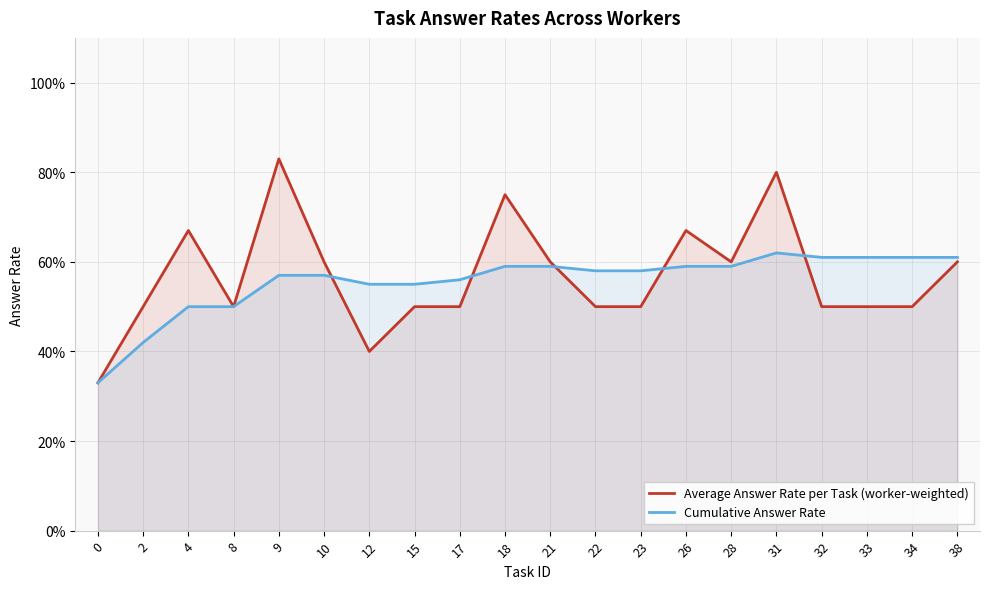

How many intersections are there between Cumulative Answer Rate and Average Answer Rate per Task (worker-weighted)?

5